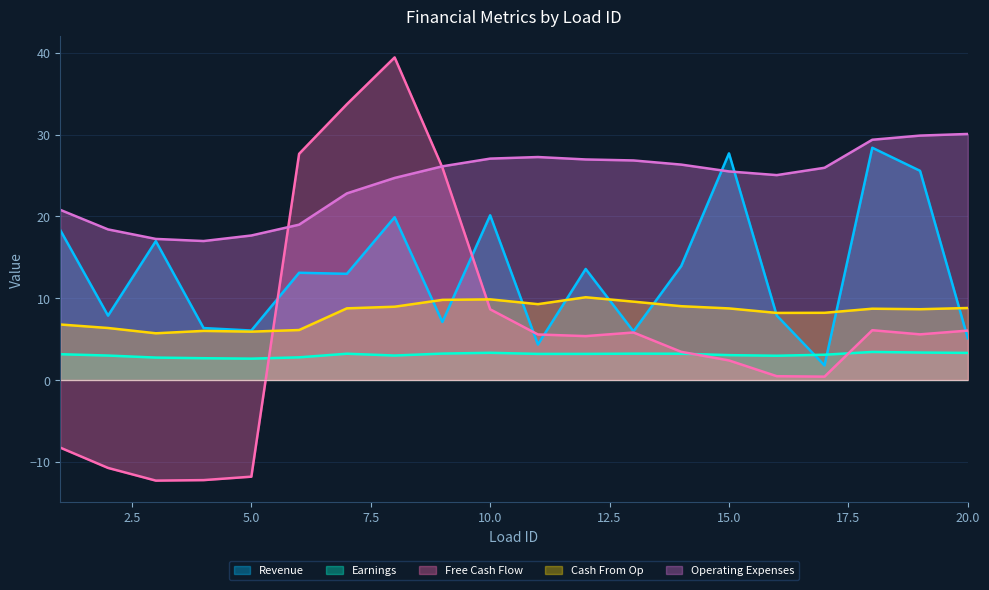

Reading right to left, transcribe all the data shown in this chart.

Revenue: 5.1	25.6	28.4	1.8	7.9	27.7	13.9	5.9	13.6	4.3	20.1	7.1	19.9	13.0	13.1	6.0	6.3	17.0	7.9	18.3
Earnings: 3.3	3.4	3.4	3.1	3.0	3.0	3.2	3.2	3.2	3.2	3.3	3.2	3.0	3.2	2.8	2.6	2.7	2.7	3.0	3.1
Free Cash Flow: 6.0	5.6	6.1	0.4	0.5	2.4	3.4	5.8	5.4	5.6	8.6	26.0	39.4	33.7	27.6	-11.8	-12.2	-12.3	-10.8	-8.3
Cash From Op: 8.8	8.6	8.7	8.2	8.2	8.7	9.0	9.6	10.1	9.3	9.9	9.8	9.0	8.8	6.1	5.9	6.0	5.7	6.4	6.8
Operating Expenses: 30.1	29.9	29.4	25.9	25.0	25.5	26.3	26.8	27.0	27.3	27.1	26.1	24.7	22.8	19.0	17.7	17.0	17.2	18.4	20.8